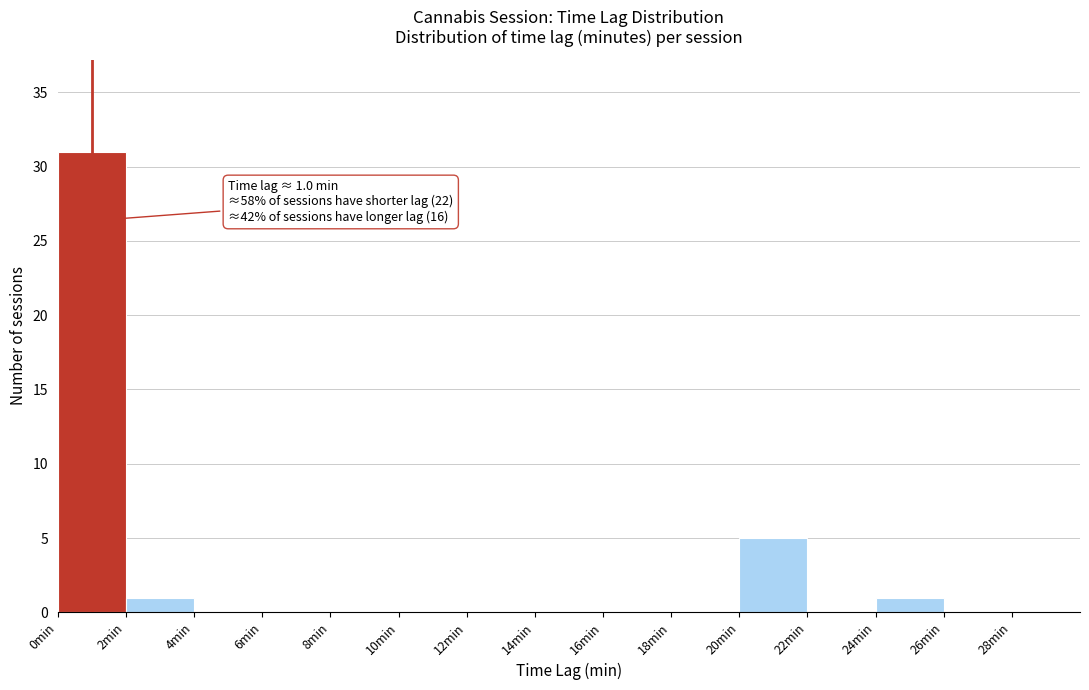

Over which range of the x-axis is the bar tallest?

0 to 2